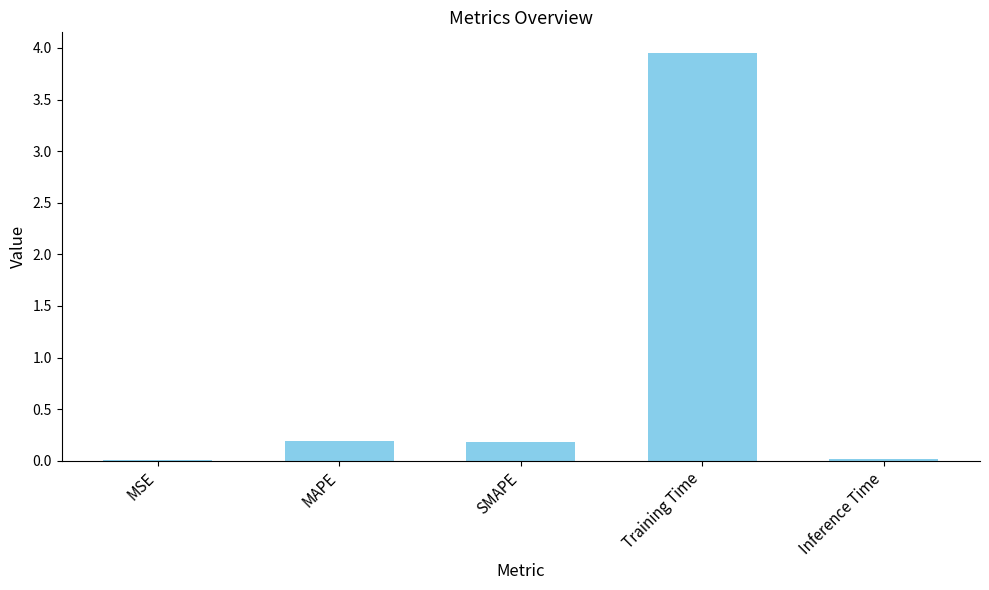

The chart shows a value of 1.7 at Training Time. True or false?

False